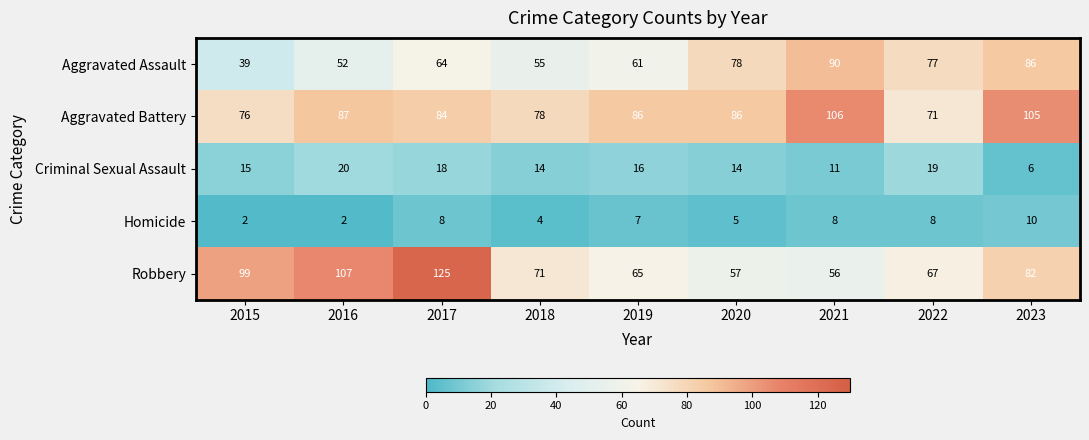

True or false: Aggravated Battery has a value of 33 at 2021.

False